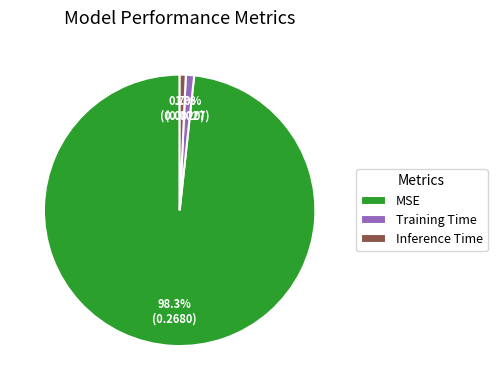

What is the majority slice?

MSE